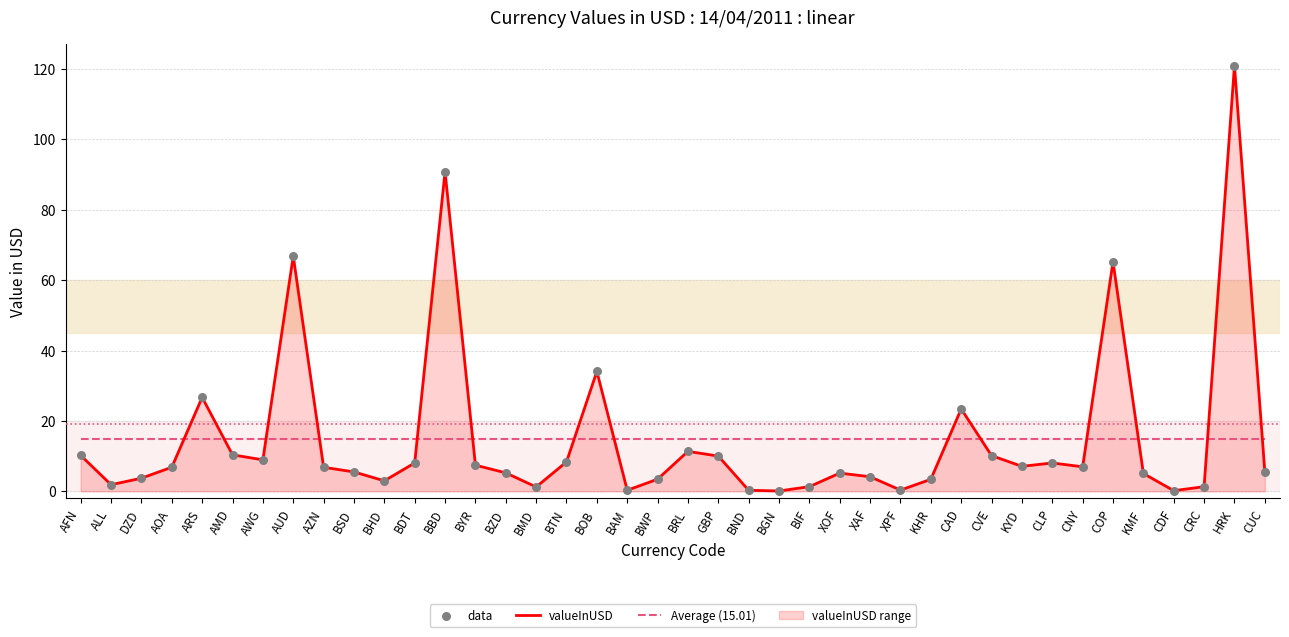

At which category is the sum across all series the highest?

HRK